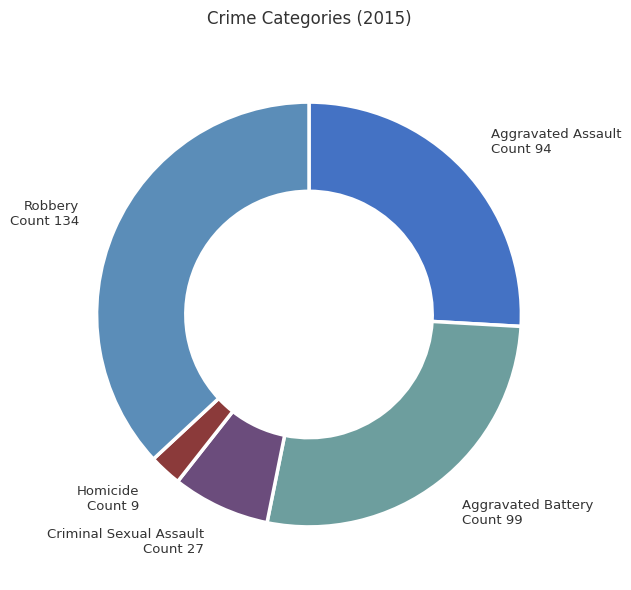

Is there any slice that represents more than half of the pie?

No